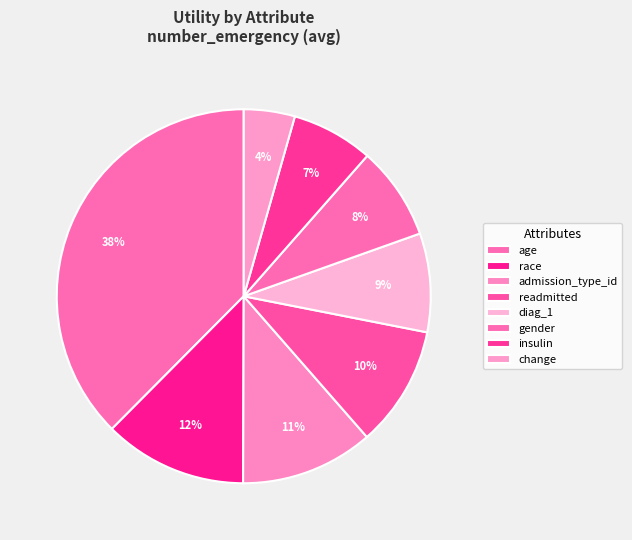

Count the number of slices in the pie.

8